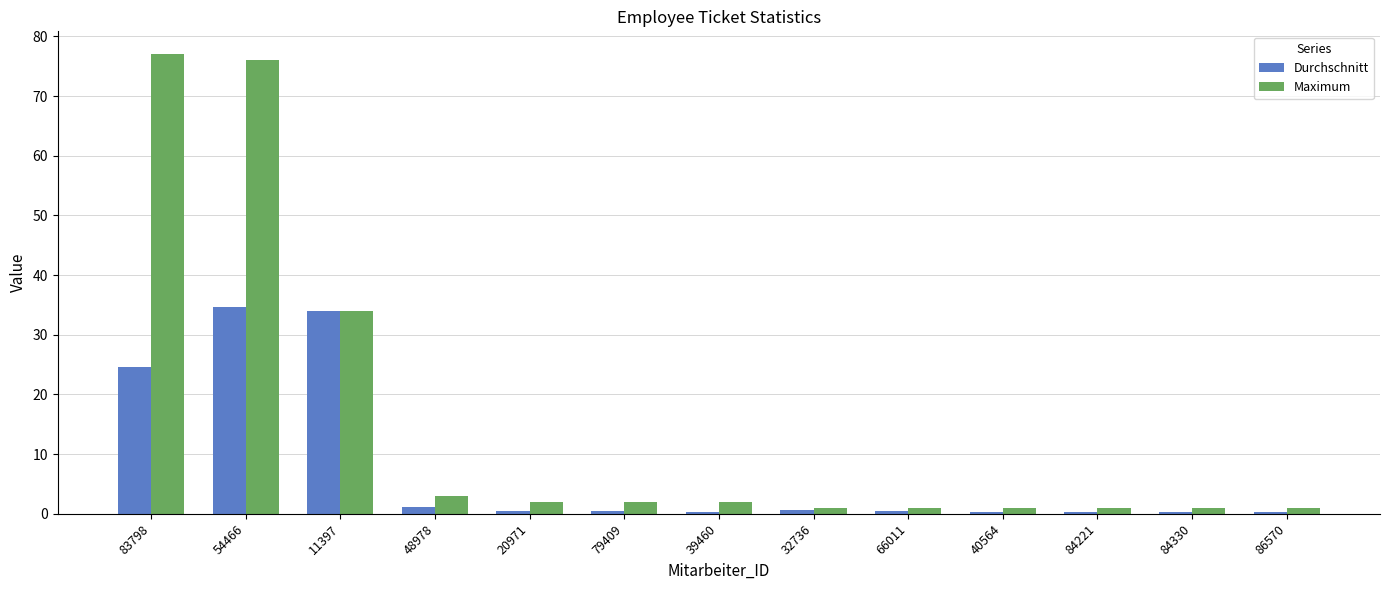

The Durchschnitt series shows 47.3 at 54466. True or false?

False